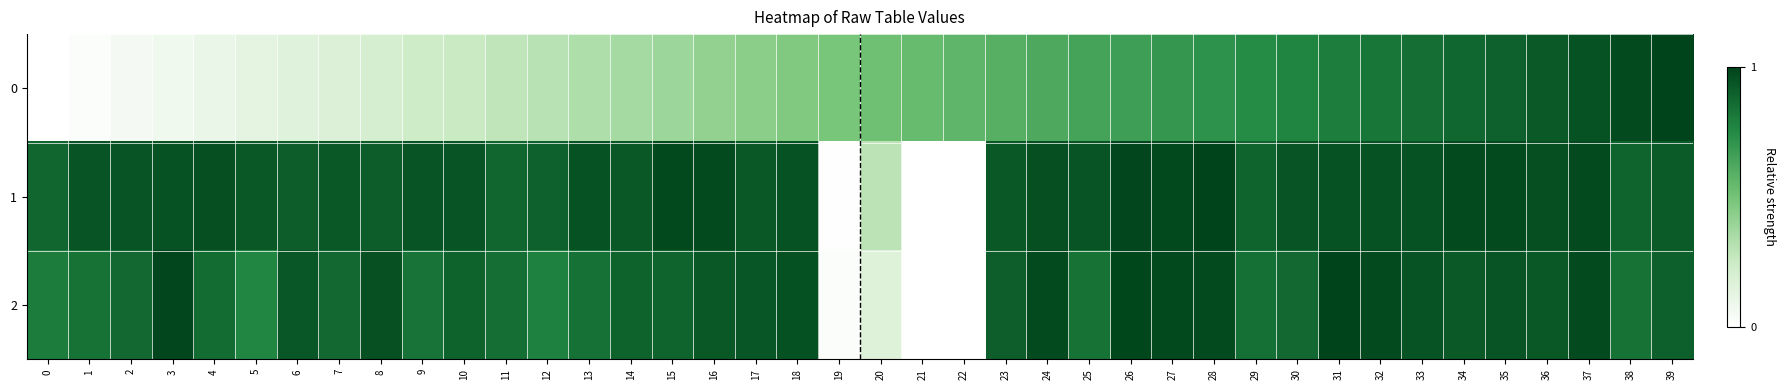

At how many categories does at least one series exceed 0?

40